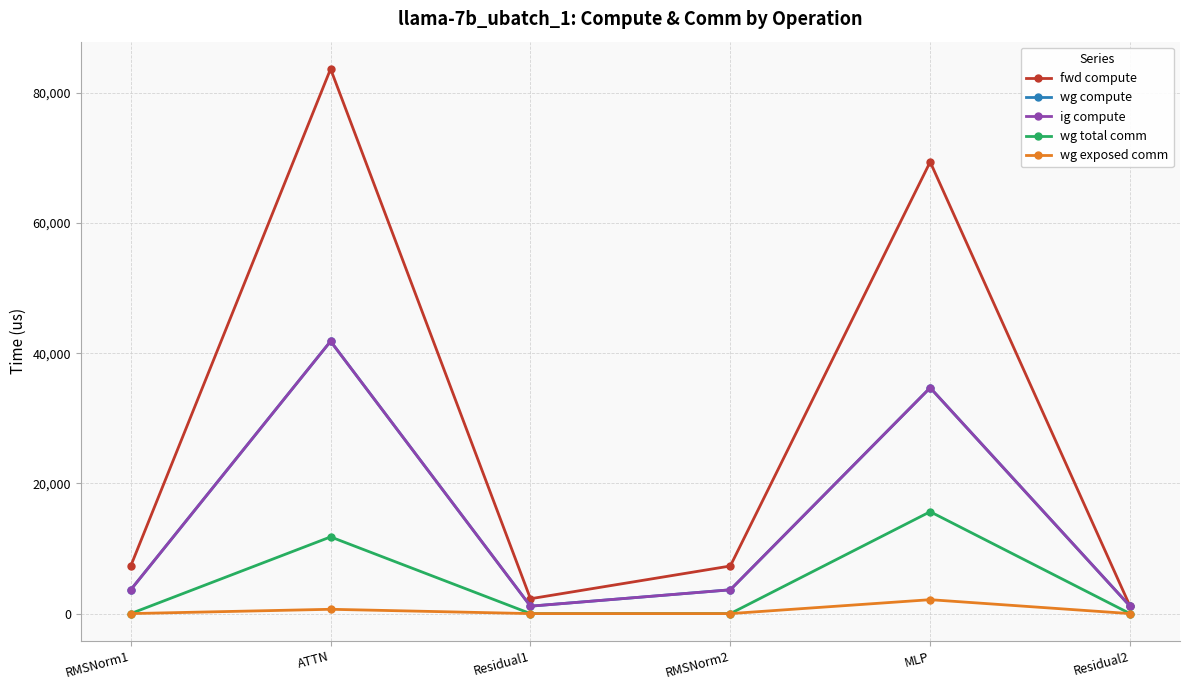

True or false: ig compute has more than 2 interior local peaks.

False